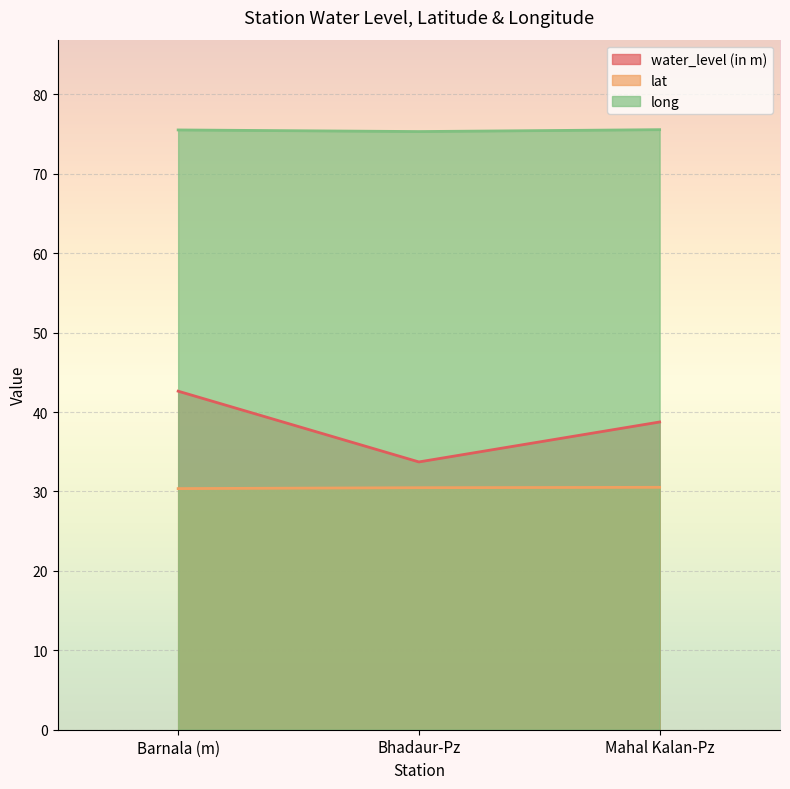

At Barnala (m), list the series in order from smallest to largest.

lat, water_level (in m), long